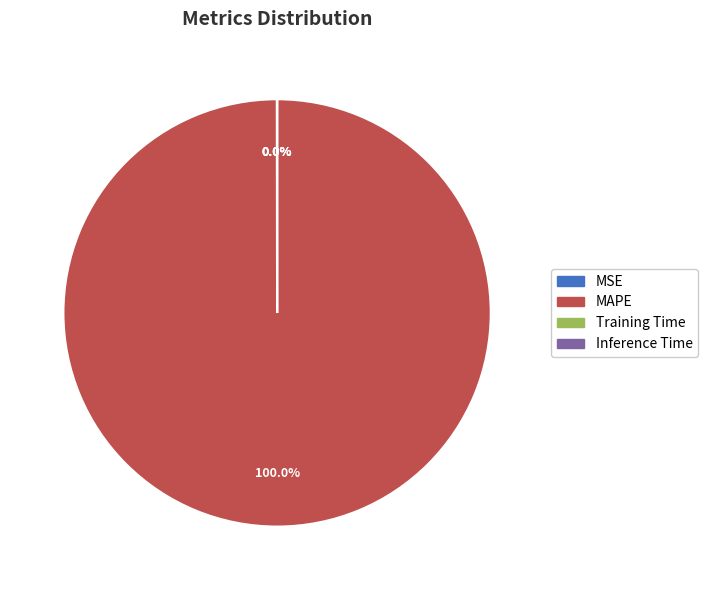

Which category has the biggest portion of the pie?

MAPE